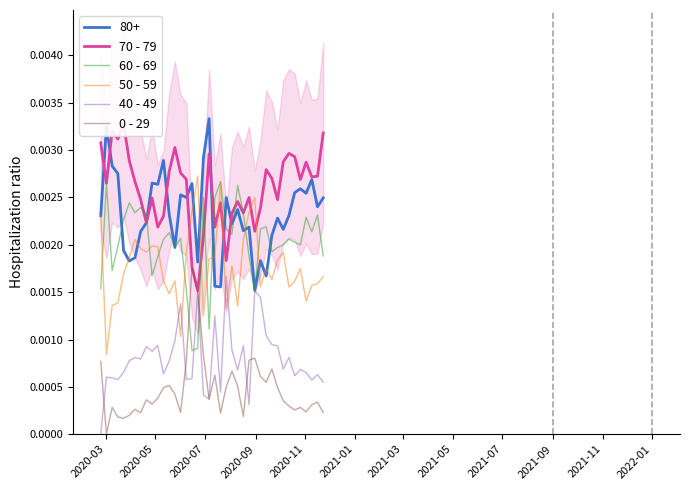

How many times do 50 - 59 and 40 - 49 cross each other?

4